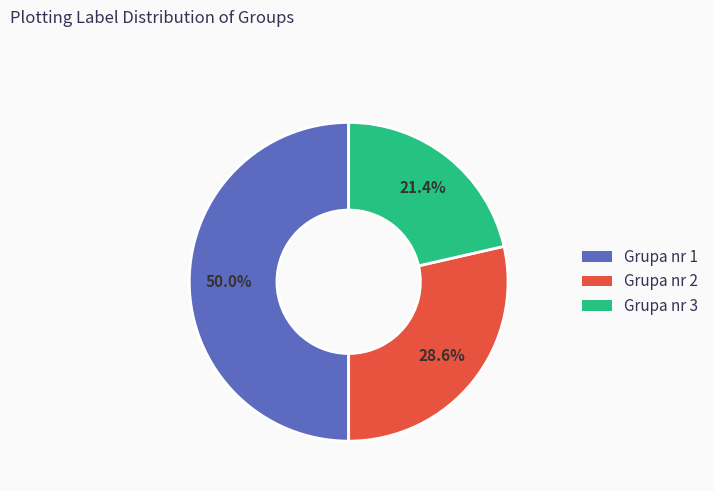

Is it true that Grupa nr 1 is 50% of the pie?

True